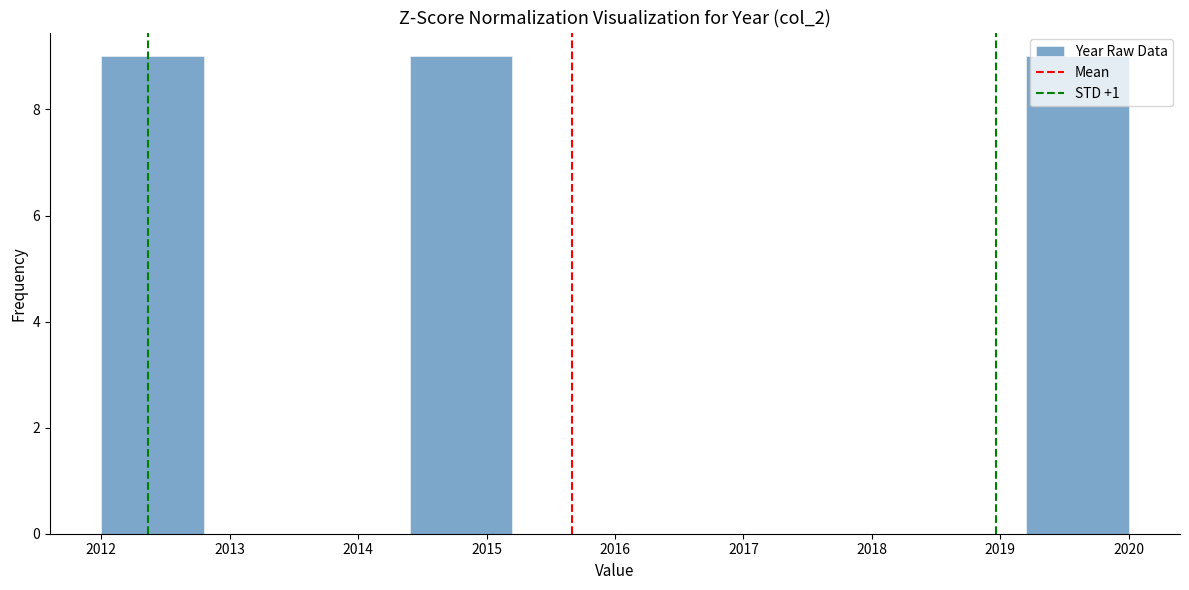

Reading left to right, transcribe this chart: for each bar, give the range it covers on the x-axis and its height. The values are not printed on the chart, so give them approximately, as read against the axis.

2012.0 to 2012.8: 9
2012.8 to 2013.6: 0
2013.6 to 2014.4: 0
2014.4 to 2015.2: 9
2015.2 to 2016.0: 0
2016.0 to 2016.8: 0
2016.8 to 2017.6: 0
2017.6 to 2018.4: 0
2018.4 to 2019.2: 0
2019.2 to 2020.0: 9